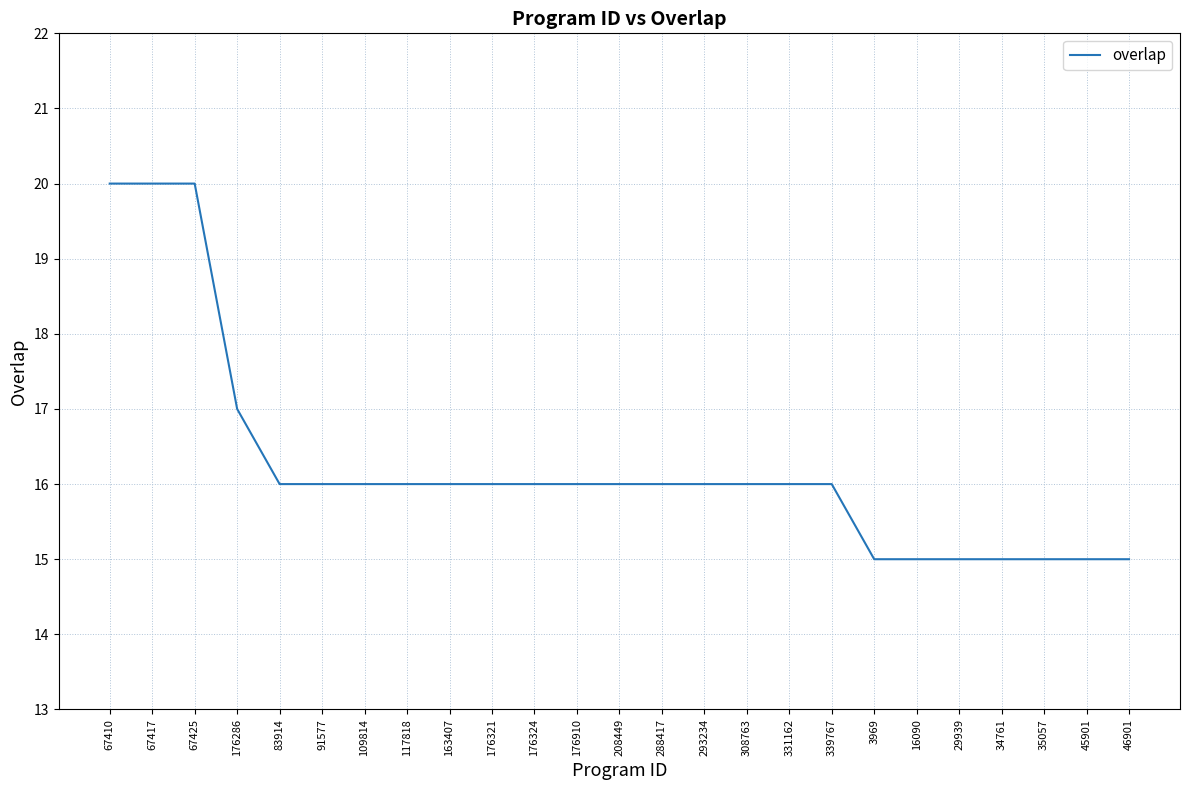

Count the number of categories in the chart.

25